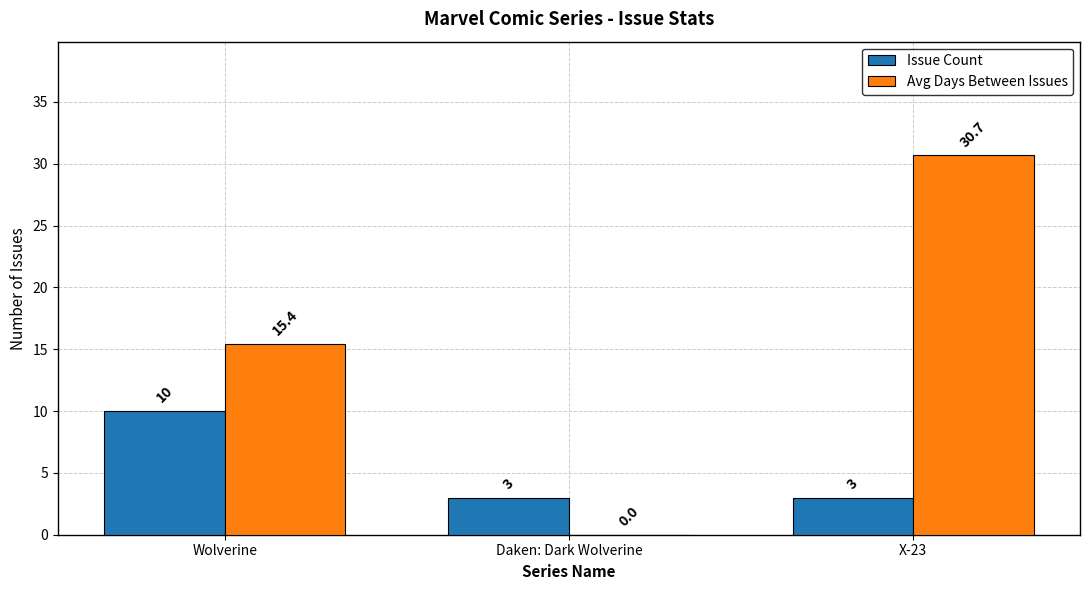

How many categories are shown in the chart?

3